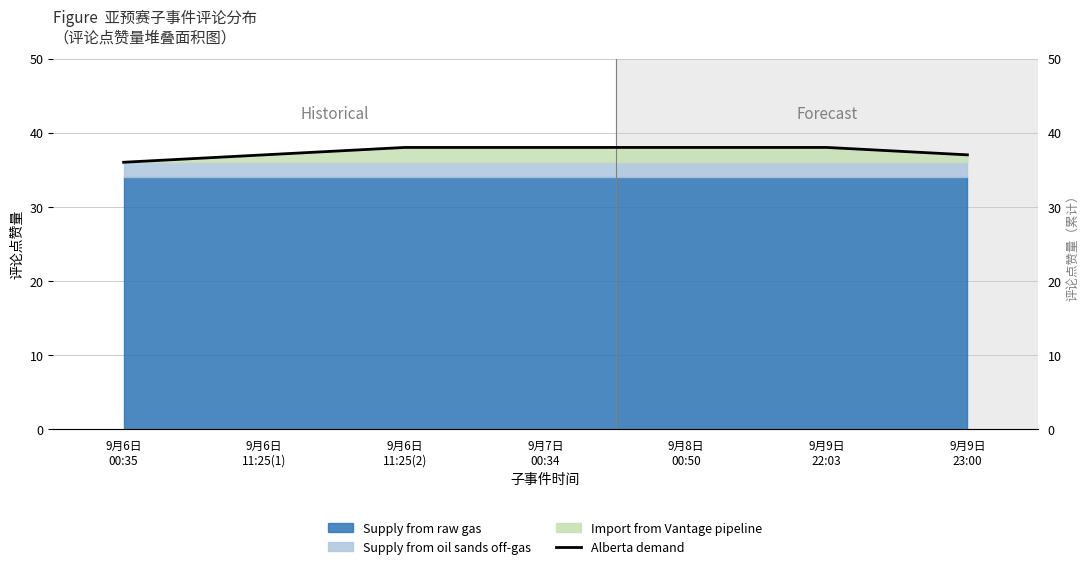

What is the label of the 2nd point from the left?

9月6日
11:25(1)